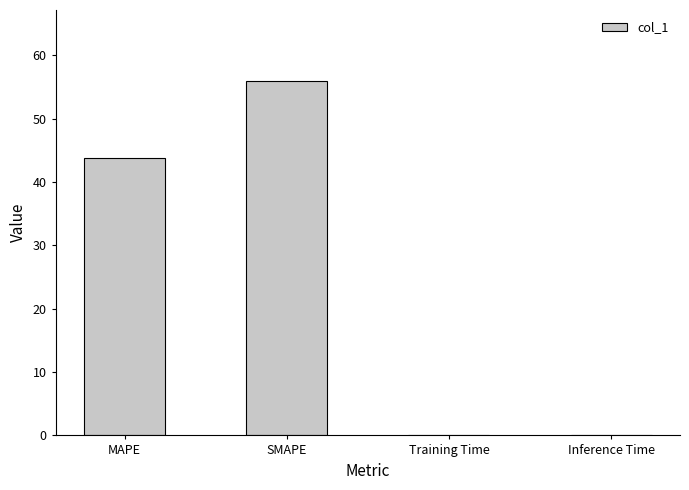

Which category has the highest value across all series?

SMAPE